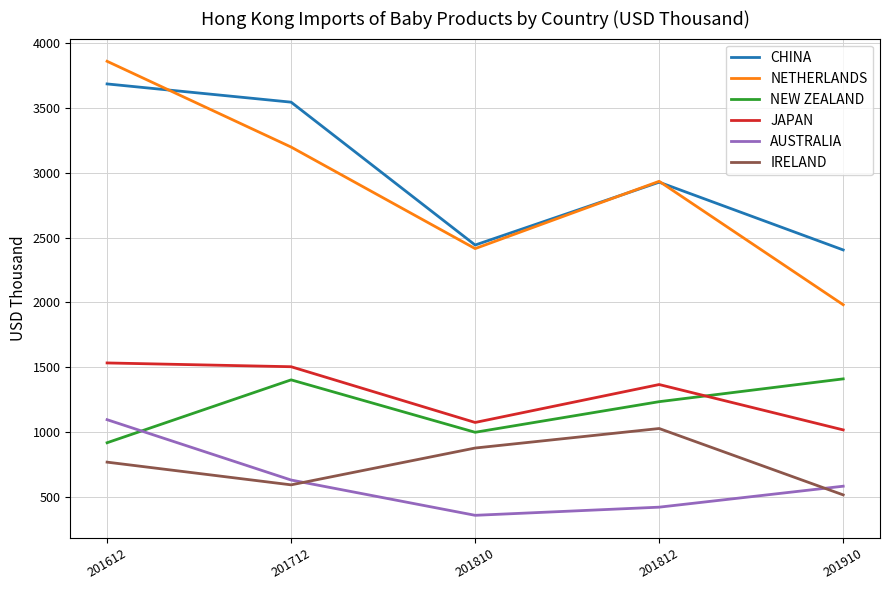

What is the sum of the IRELAND values at 201612 and 201812?

1798.2